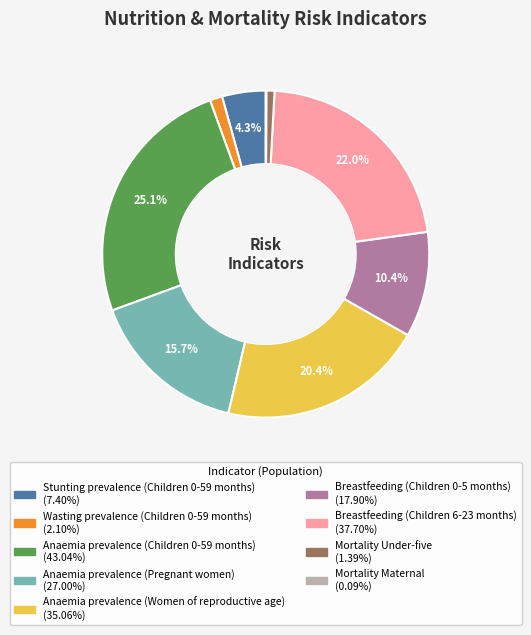

Does any single category account for the majority?

No